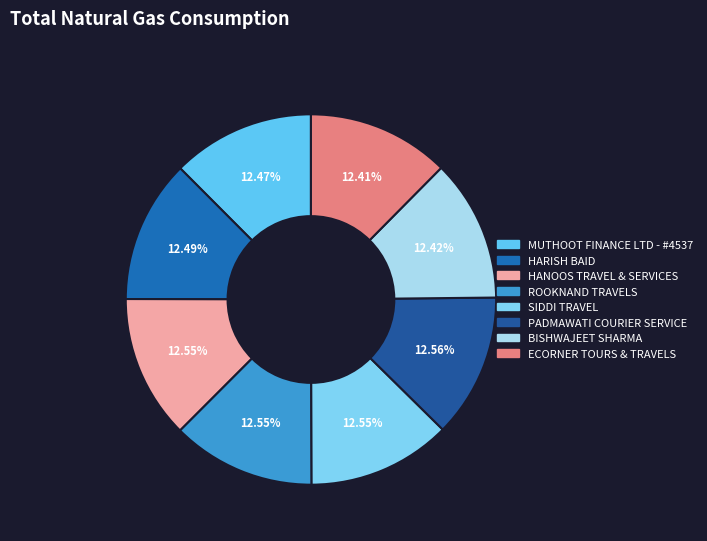

To the nearest percent, what is the combined percentage of PADMAWATI COURIER SERVICE and HARISH BAID?

25%